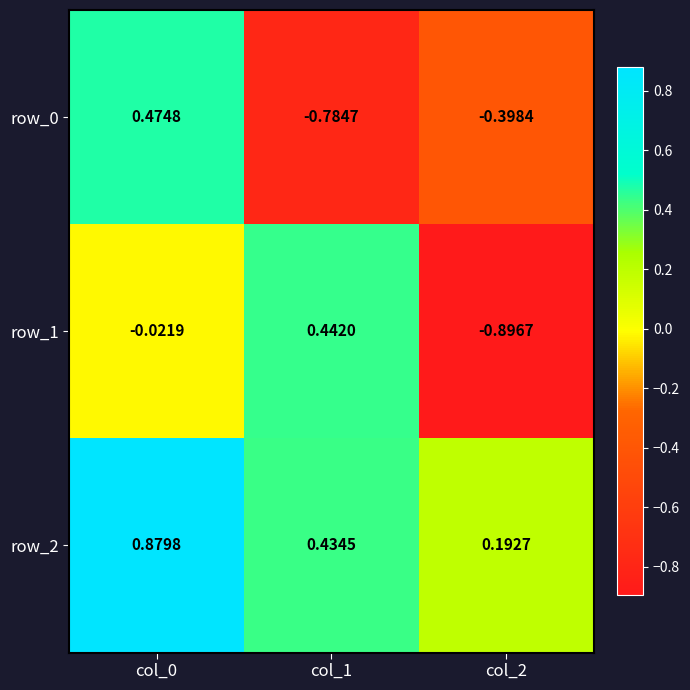

What is the minimum value shown in the chart?

-0.9